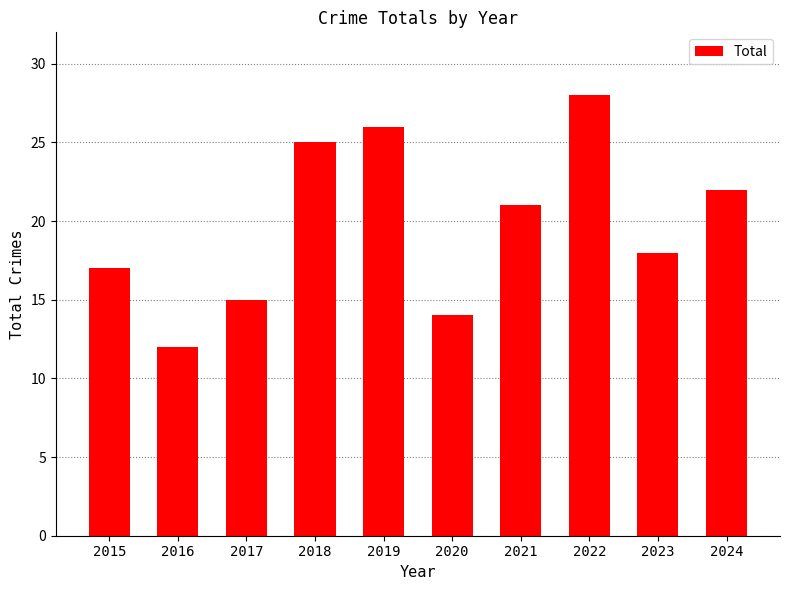

What is the sum of the values at 2017 and 2023?

33